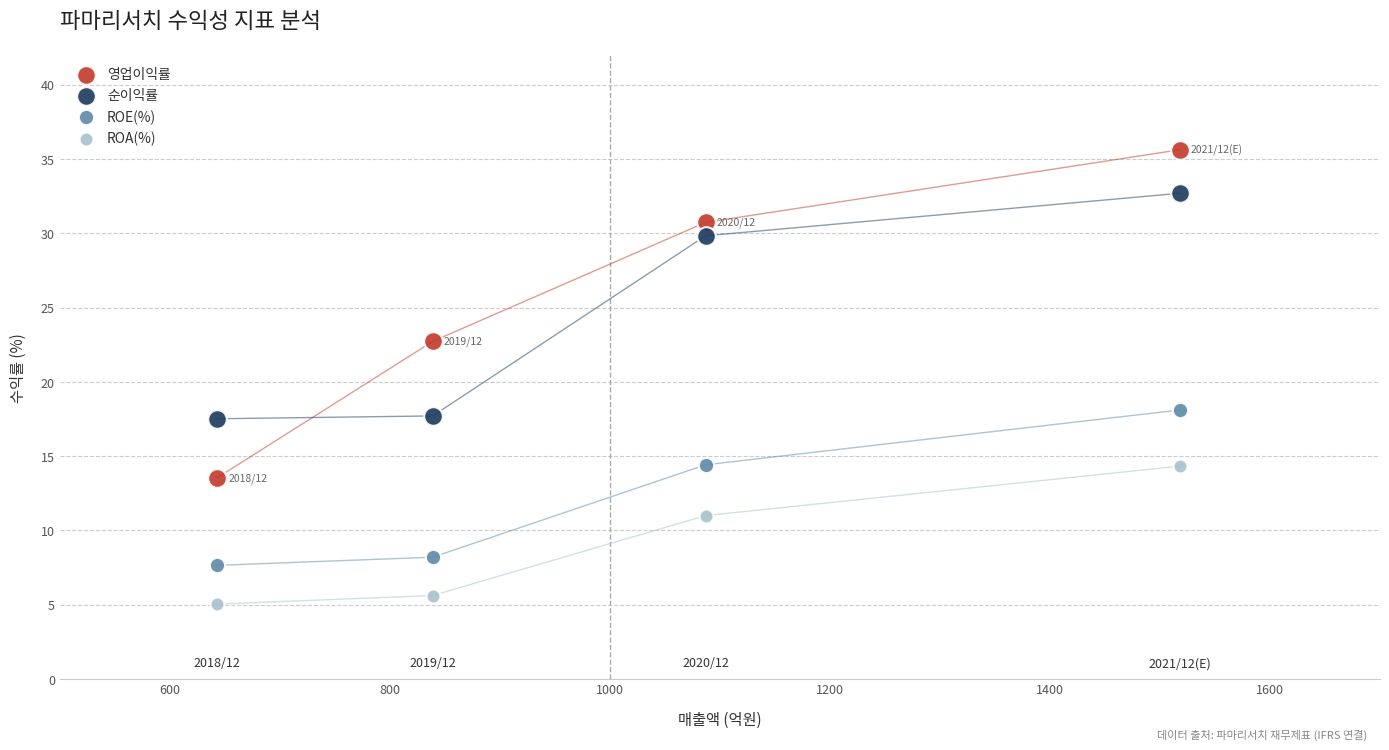

Which series contains the highest Y value?

영업이익률